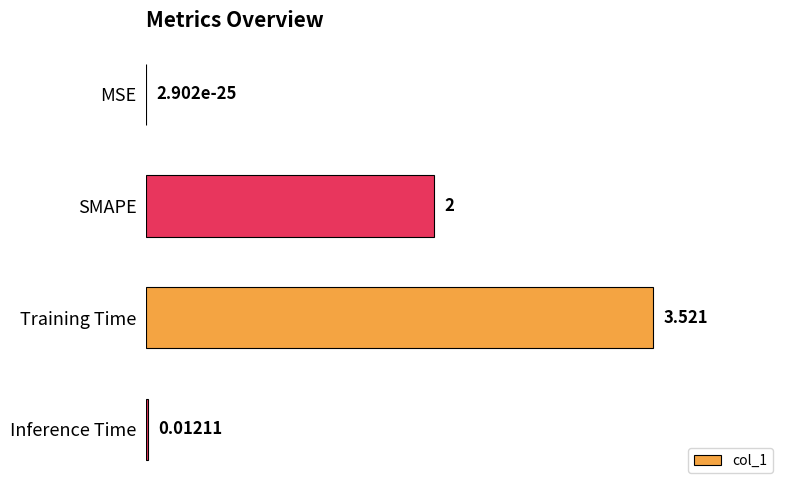

Between MSE and Inference Time, which is larger?

Inference Time